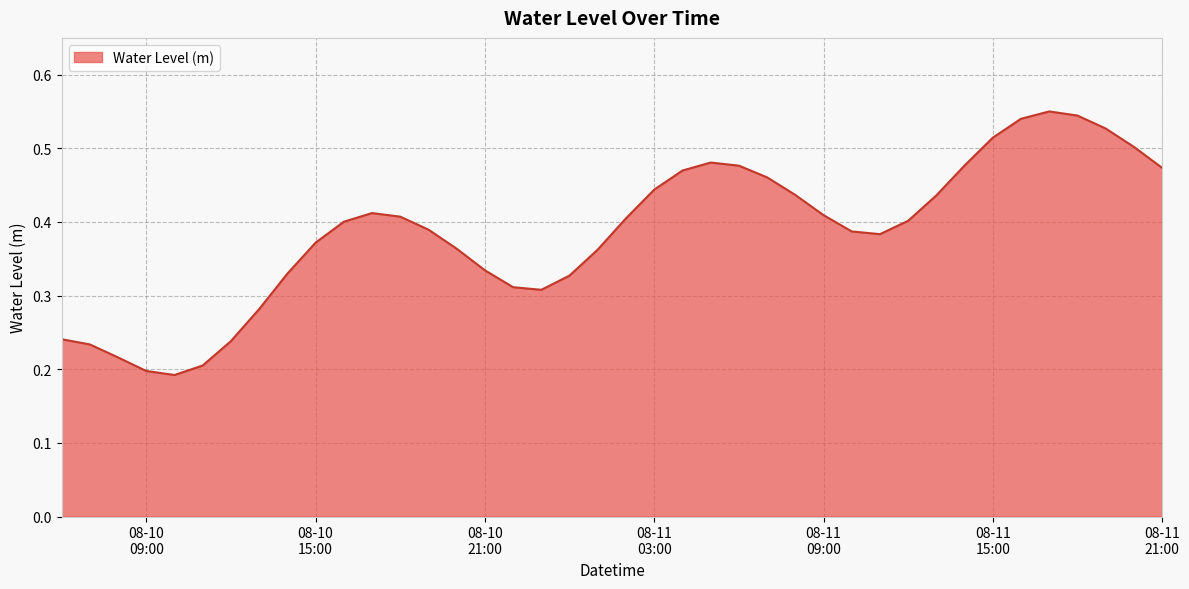

Reading left to right, extract all data points from this chart.

0.2	0.2	0.2	0.2	0.2	0.2	0.2	0.3	0.3	0.4	0.4	0.4	0.4	0.4	0.4	0.3	0.3	0.3	0.3	0.4	0.4	0.4	0.5	0.5	0.5	0.5	0.4	0.4	0.4	0.4	0.4	0.4	0.5	0.5	0.5	0.6	0.5	0.5	0.5	0.5